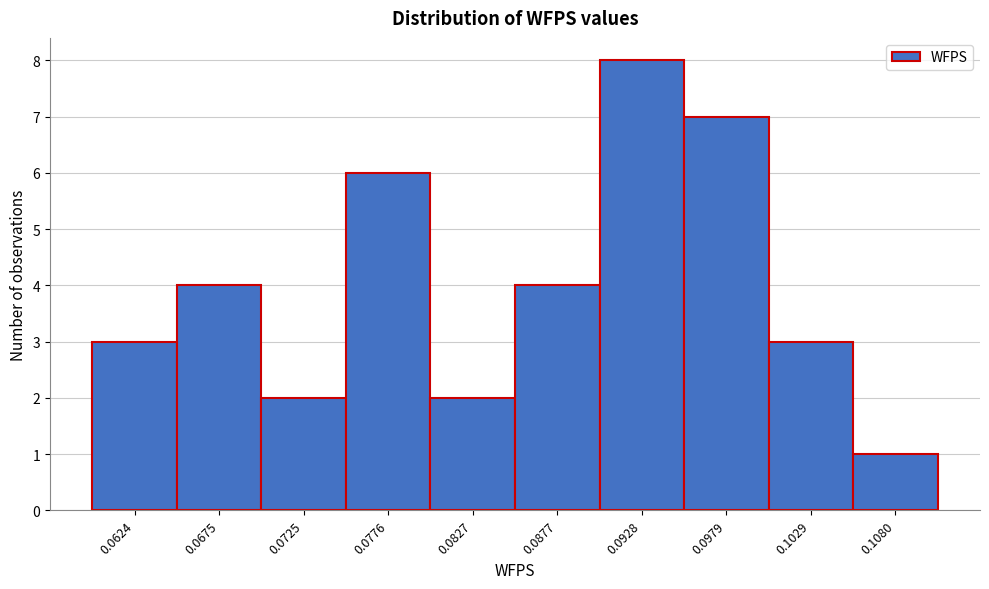

Reading left to right, what are all the values shown in this chart?

0.0624=3	0.0675=4	0.0725=2	0.0776=6	0.0827=2	0.0877=4	0.0928=8	0.0979=7	0.1029=3	0.1080=1